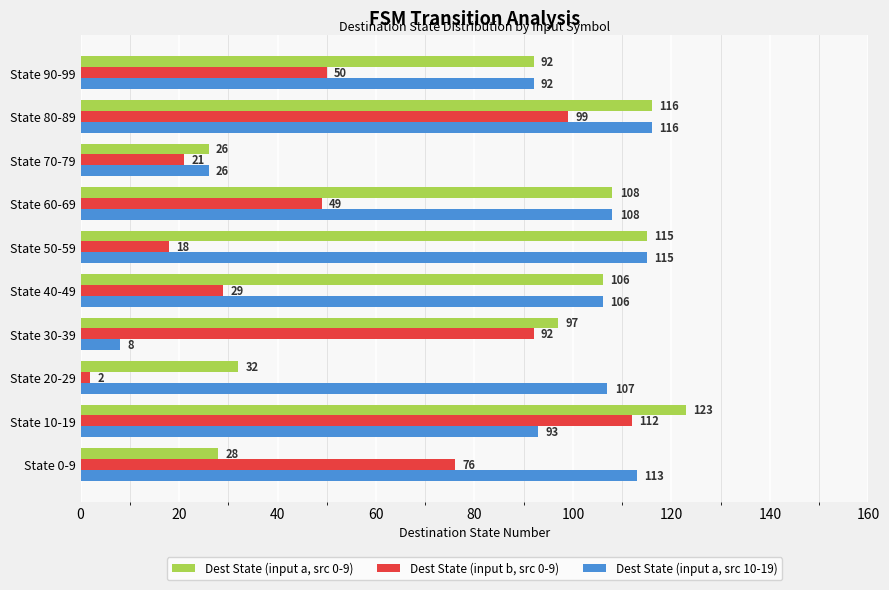

At how many categories does at least one series exceed 33?

9